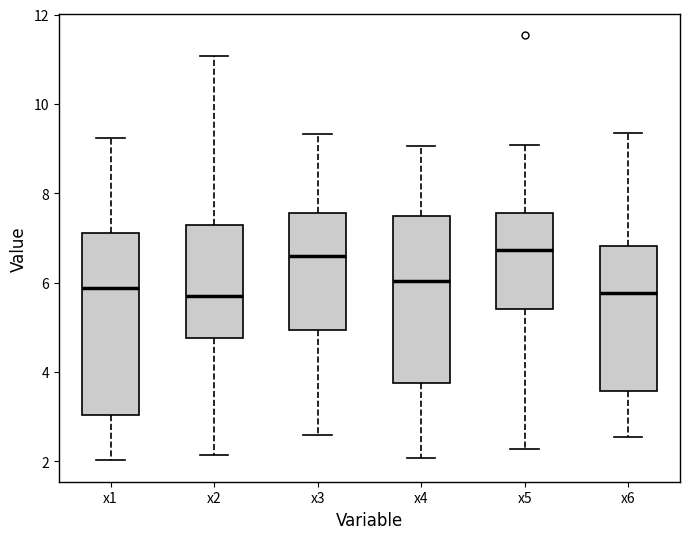

Comparing the boxes themselves (not the whiskers), which one is the tallest?

x1